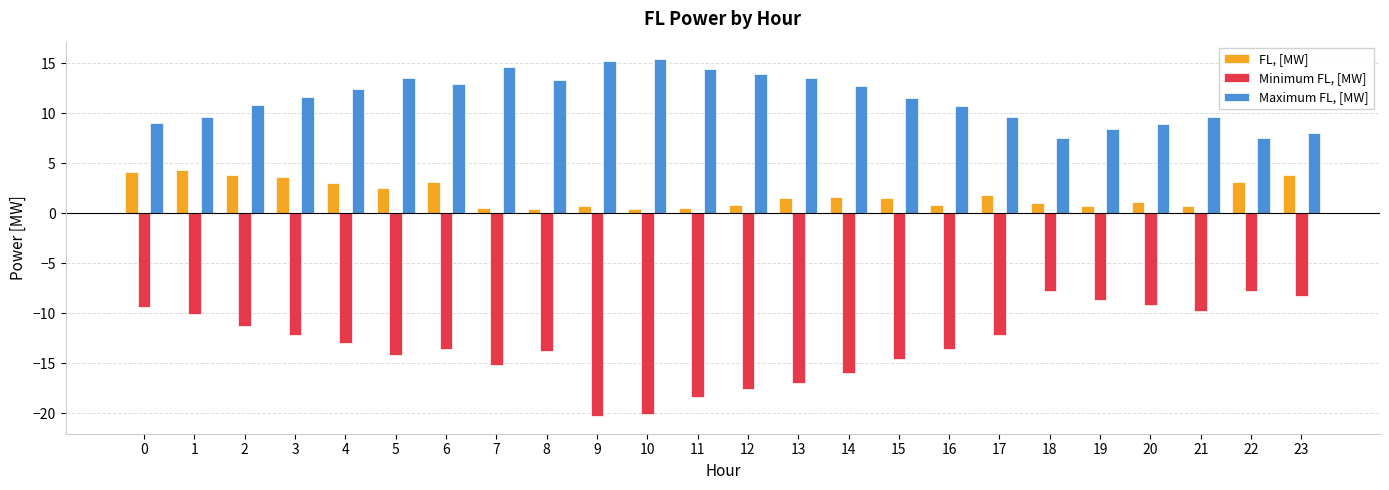

What is the greatest value displayed?

15.4